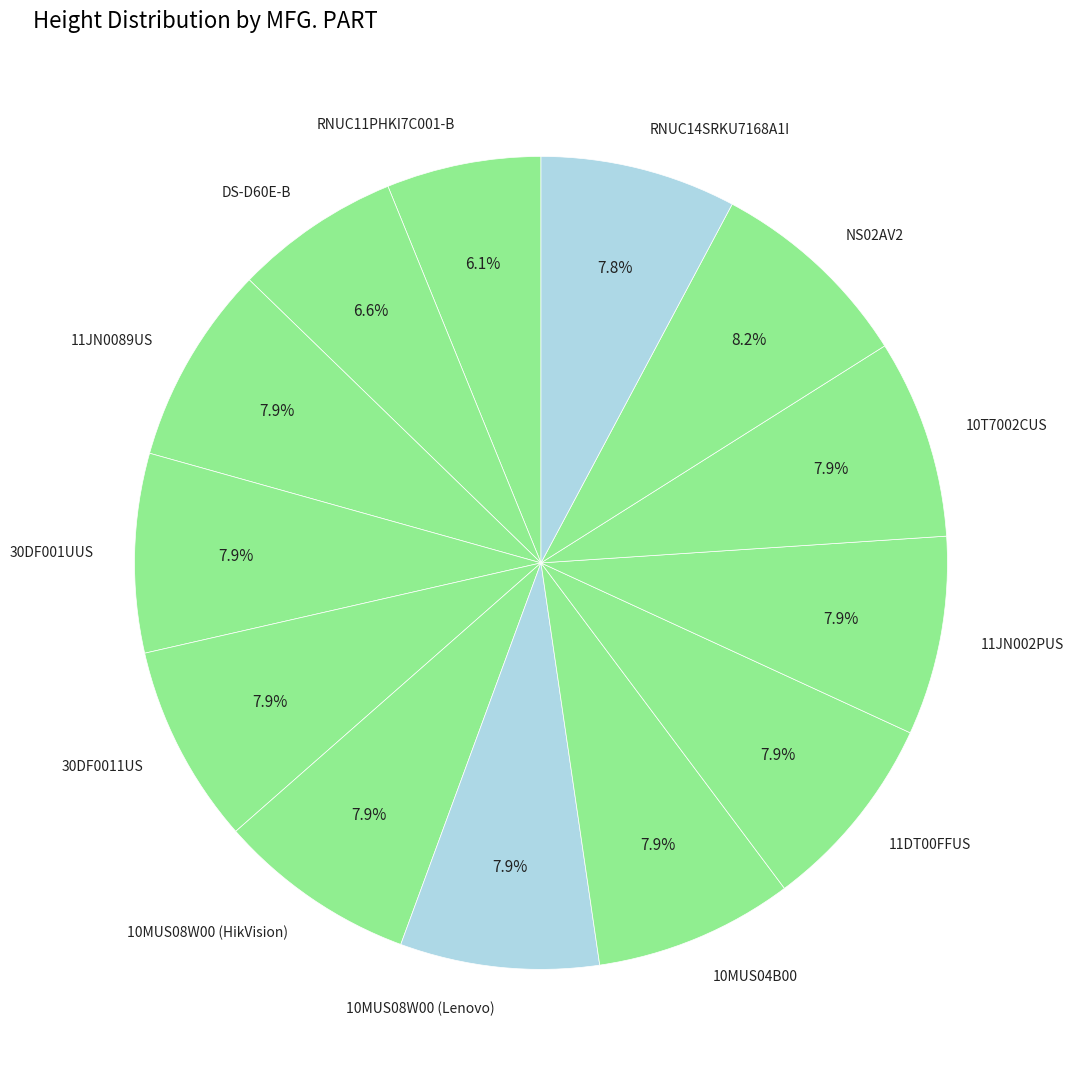

What is the ratio of the value at 10MUS08W00 (Lenovo) to the value at NS02AV2?

1.0